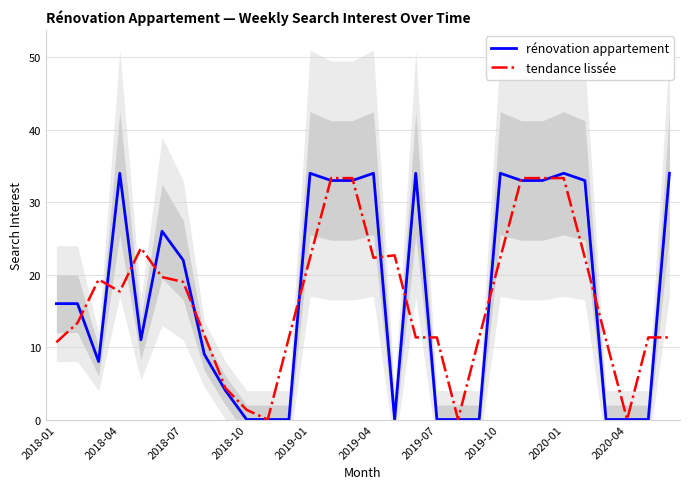

True or false: tendance lissée has a value of 11.3 at 2019-07.

True